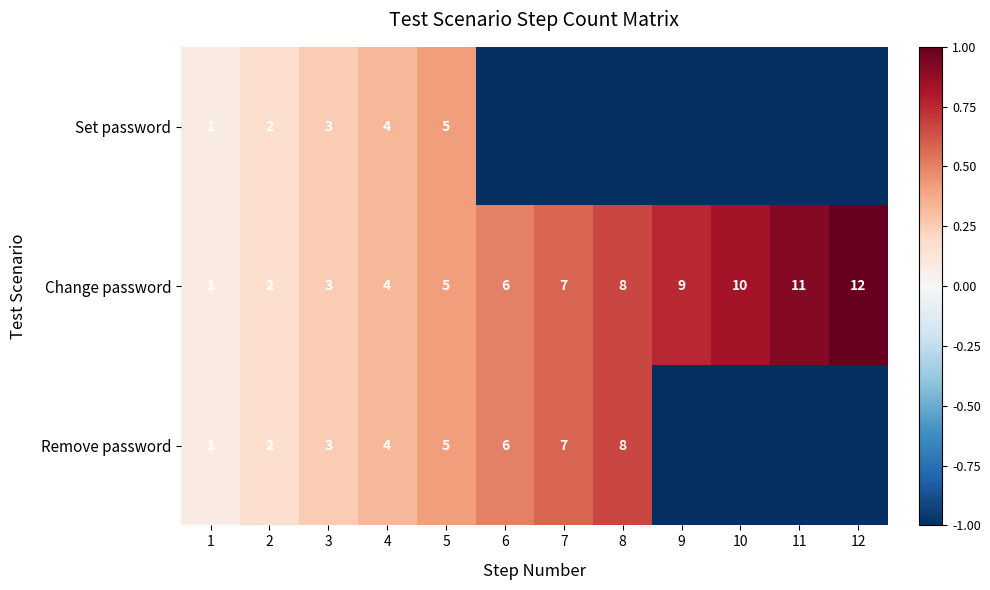

Where is Change password nearest to the value 6?

6